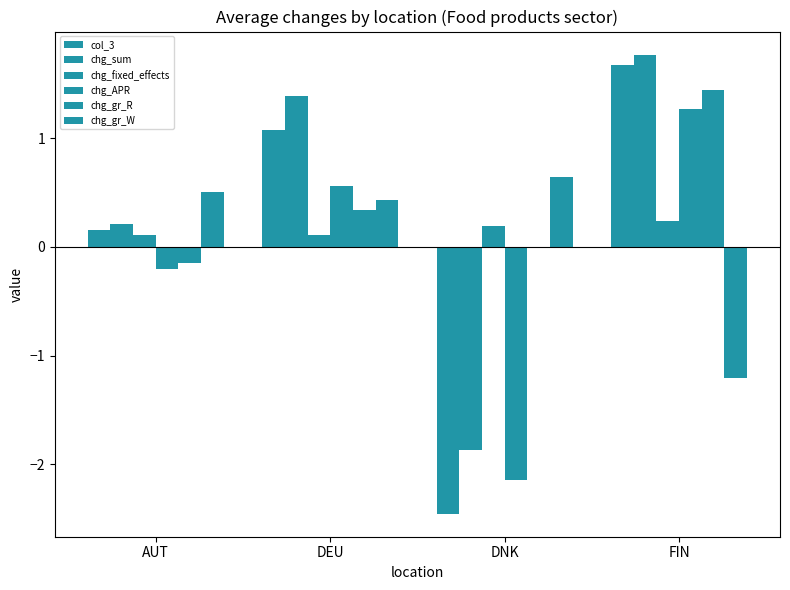

At AUT, list the series in order from smallest to largest.

chg_APR, chg_gr_R, chg_fixed_effects, col_3, chg_sum, chg_gr_W